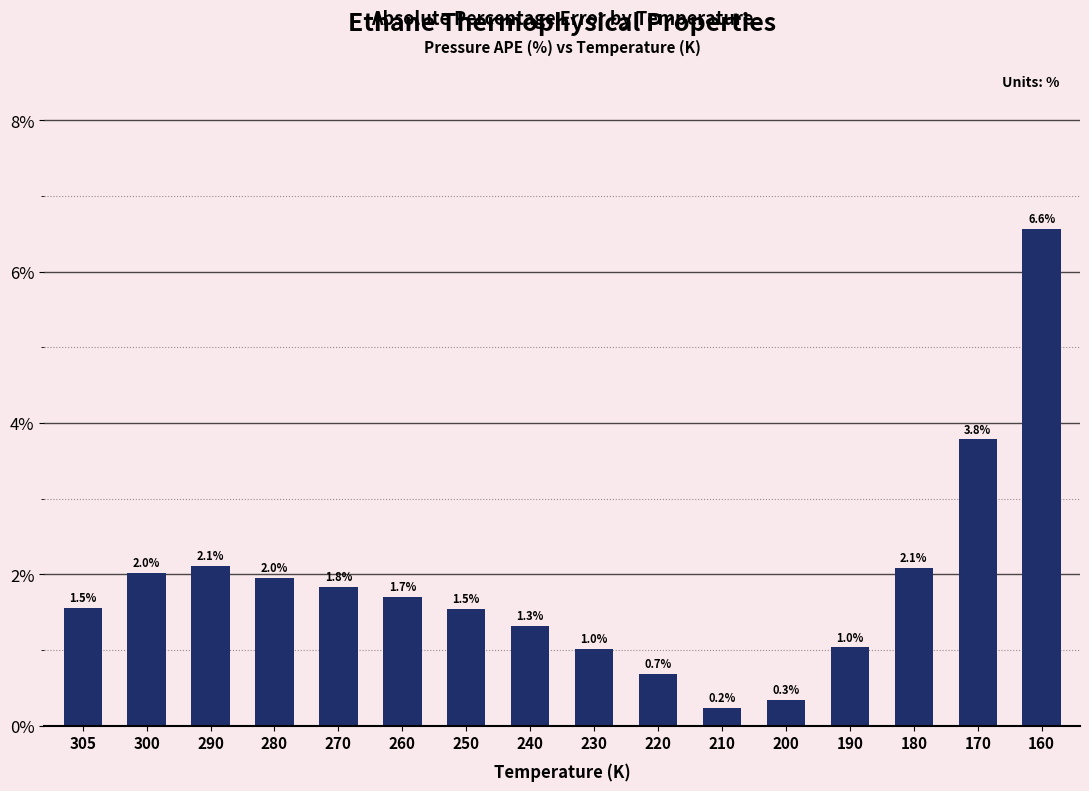

Where does the data first go above 1?

305